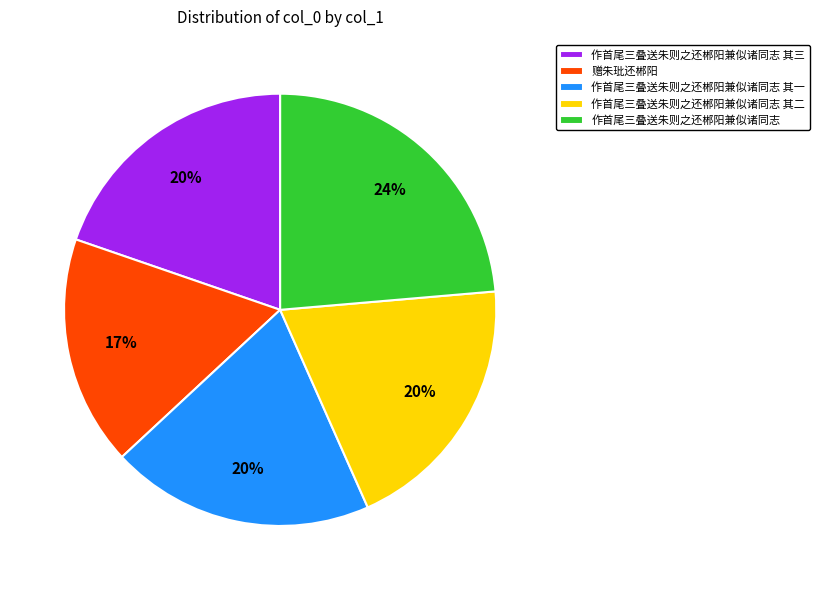

What percentage is the 作首尾三叠送朱则之还郴阳兼似诸同志 slice, to the nearest percent?

24%